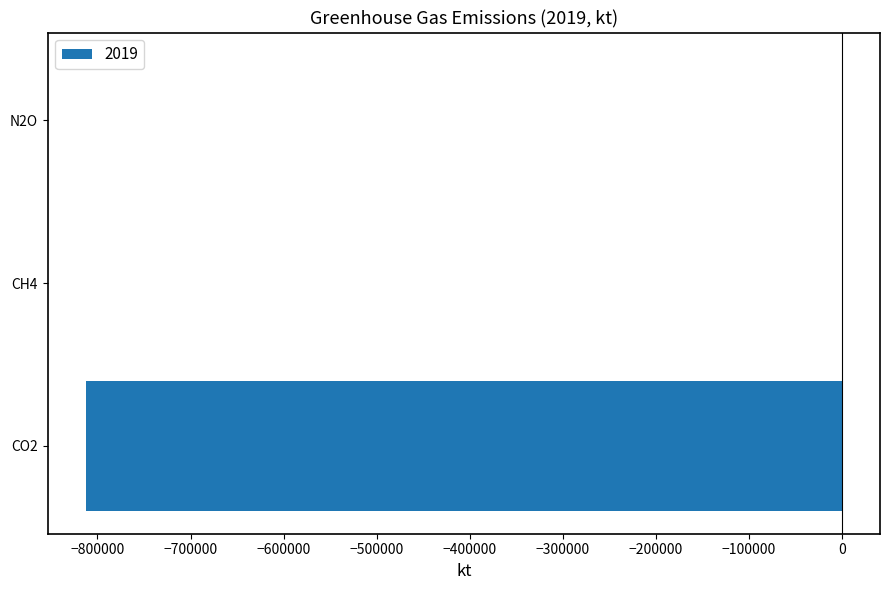

At which label is the value closest to -406071?

N2O